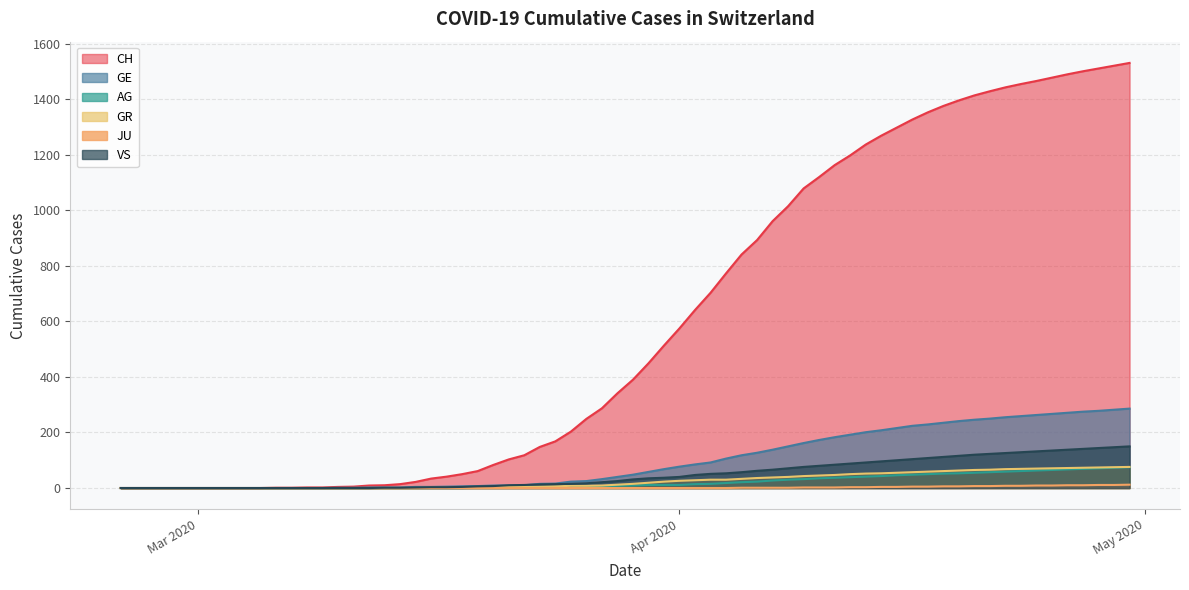

What is the greatest value displayed?

1531